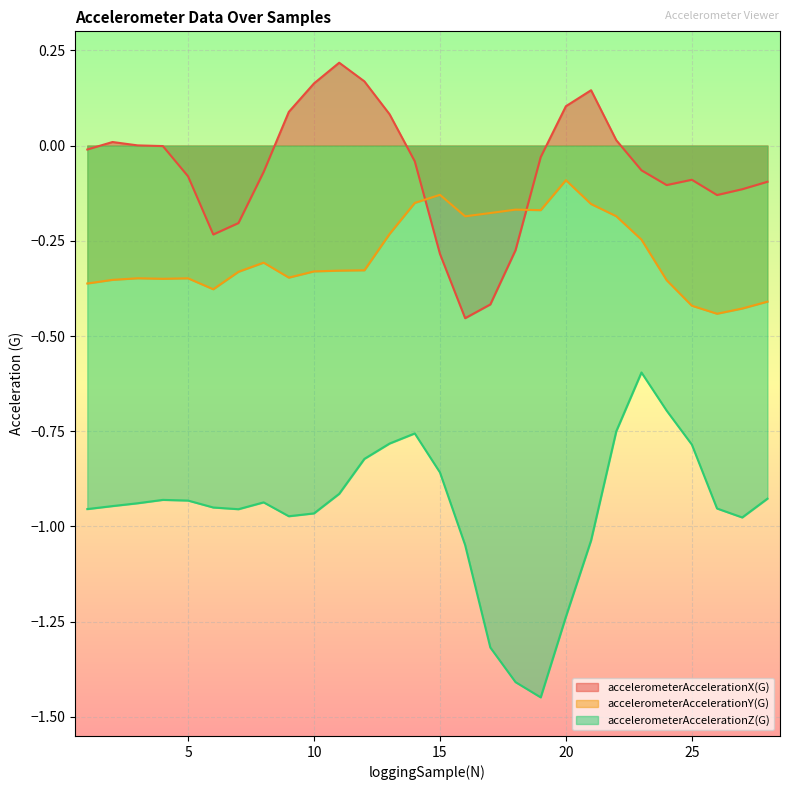

Which series has the largest total across all categories?

accelerometerAccelerationX(G)